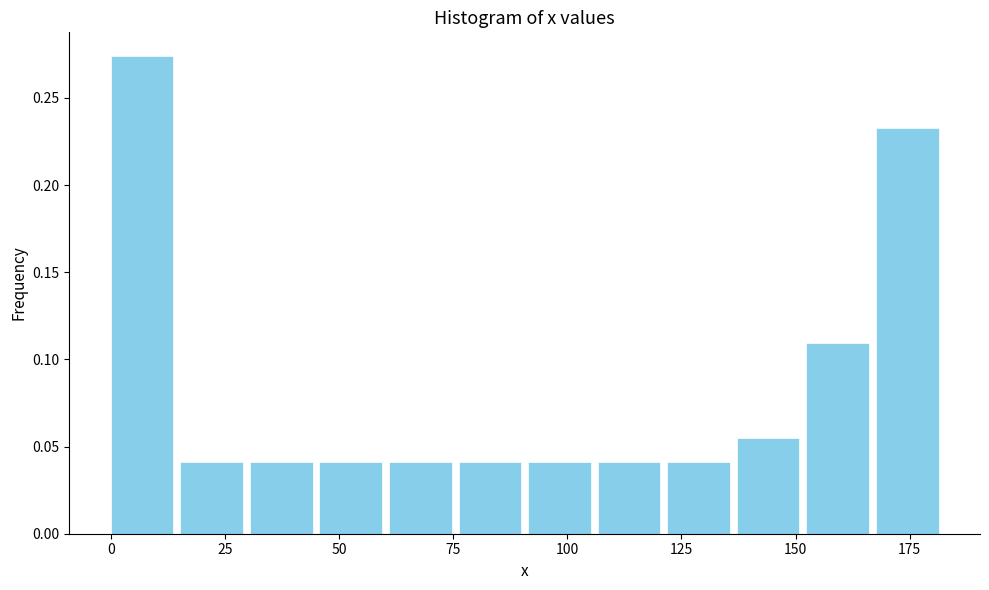

Read against the x-axis, roughly where is the centre of the tallest bar?

5